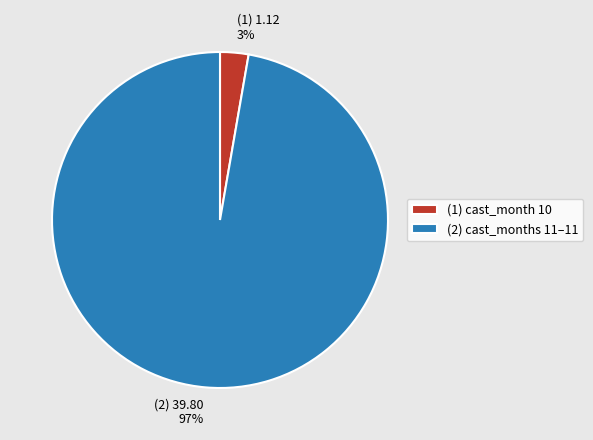

How many segments does this pie chart have?

2